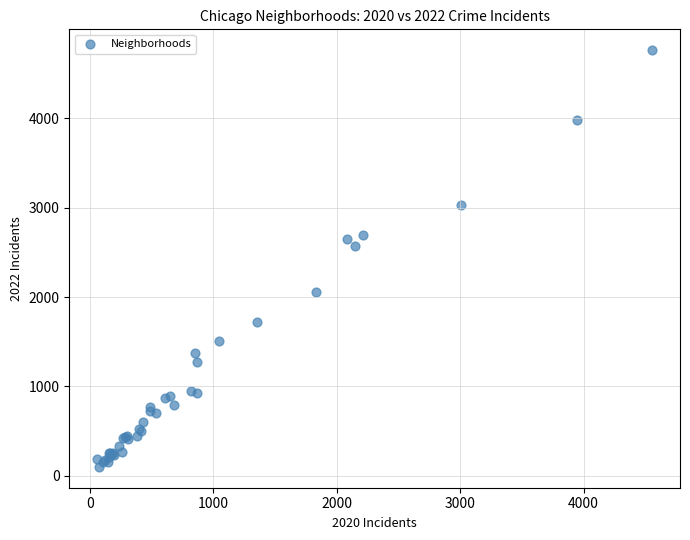

What Y value in the scatter plot is closest to 2431?

2566